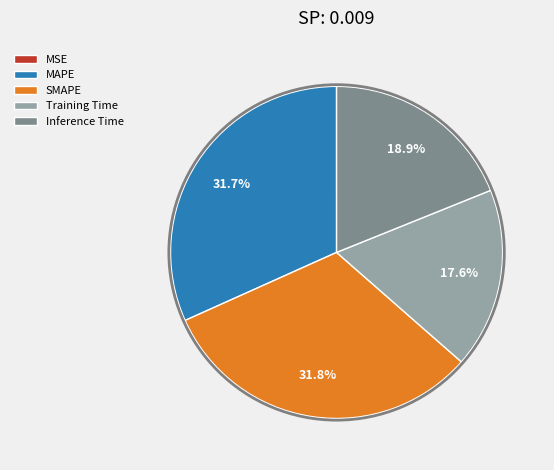

Does any single category account for the majority?

No